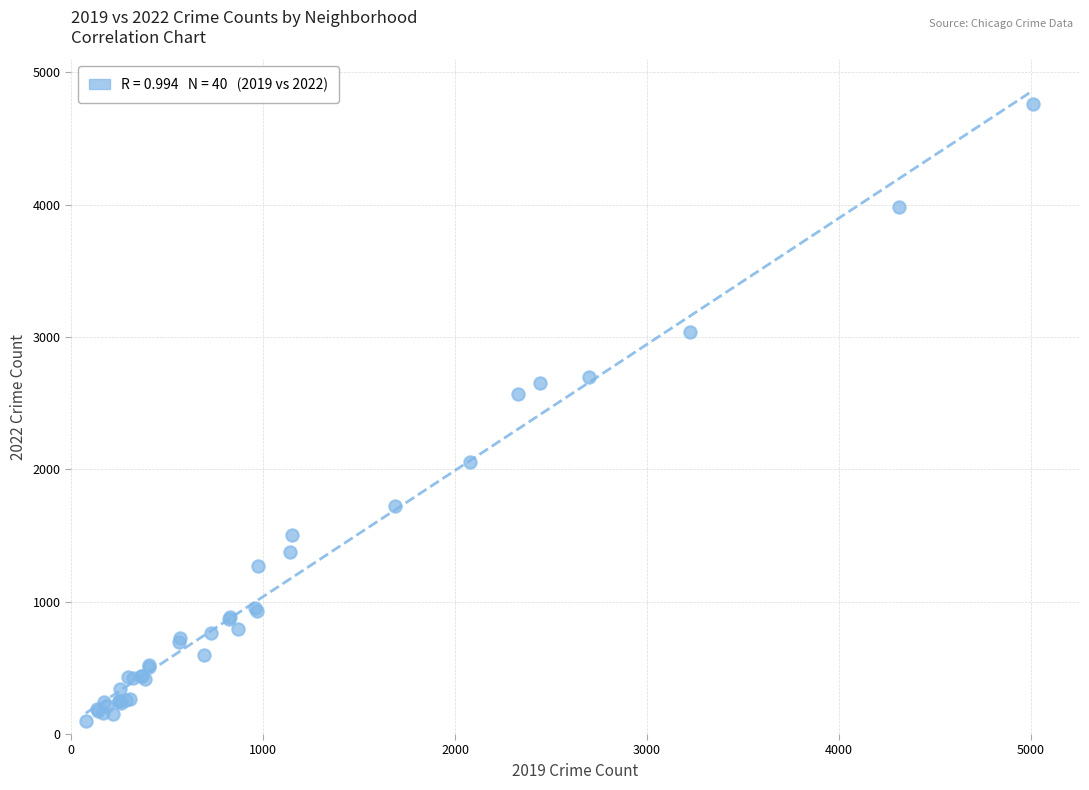

What Y value in the scatter plot is closest to 2430?

2566